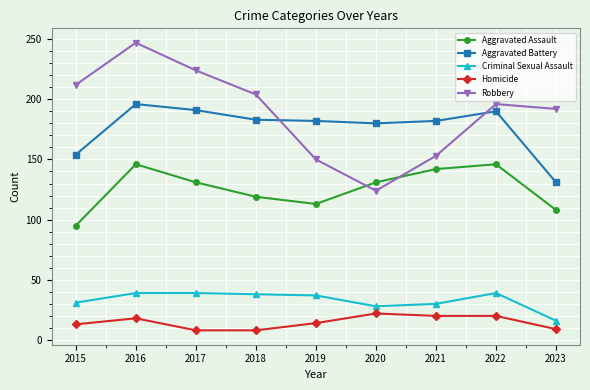

Which series has the widest spread of values?

Robbery